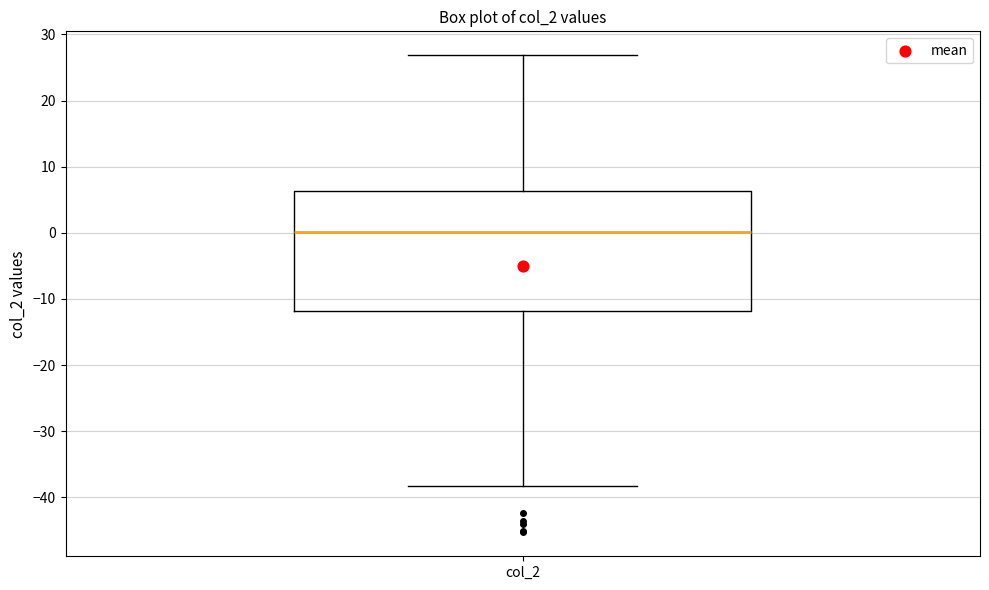

Read this box plot against the y-axis: the position of the median line, the range covered by the box, and the ends of both whiskers. The values are not printed on the chart, so give them approximately, as read against the axis.

median 0, box -12 to 6, whiskers -38 to 27